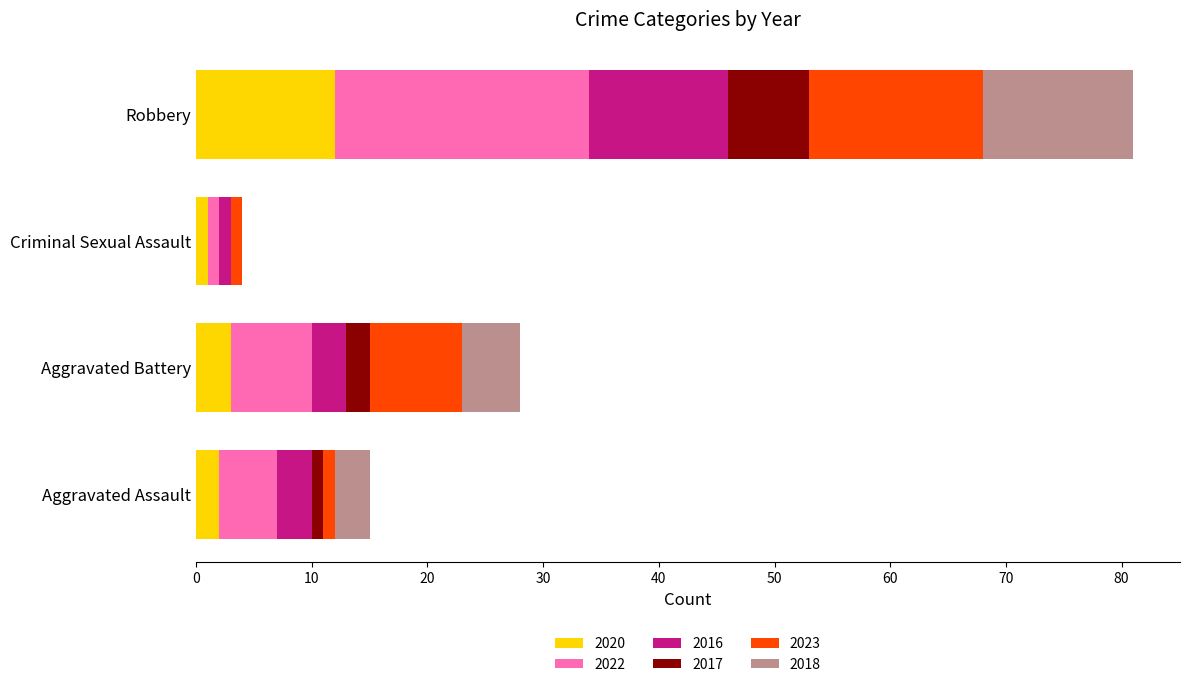

At which category is the sum across all series the highest?

Robbery